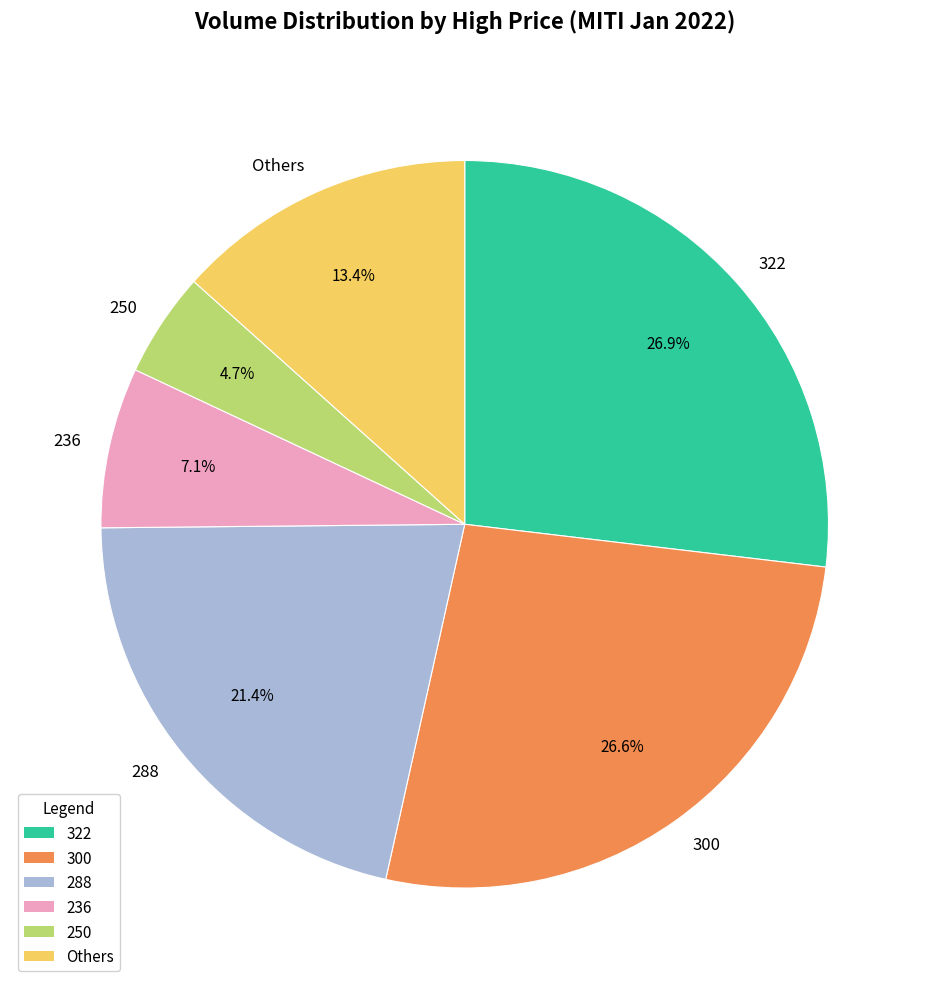

To the nearest percent, what portion does 322 represent?

27%